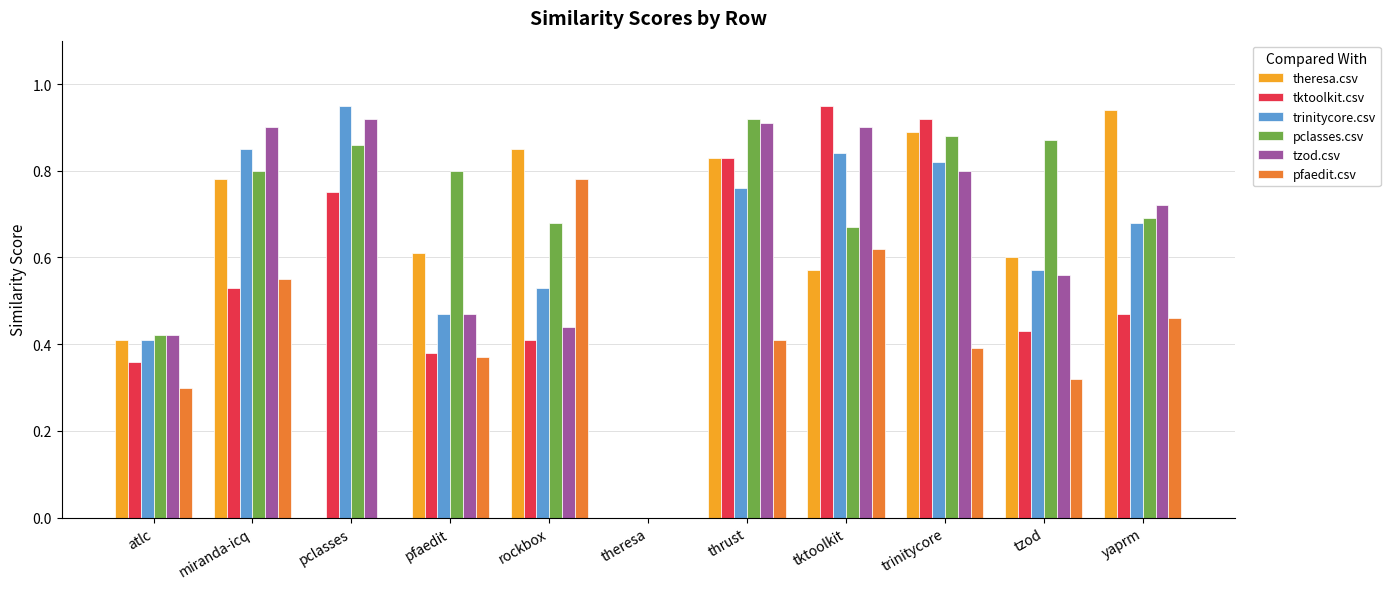

Is the value of theresa.csv at tktoolkit greater than the value of tzod.csv at pclasses?

No